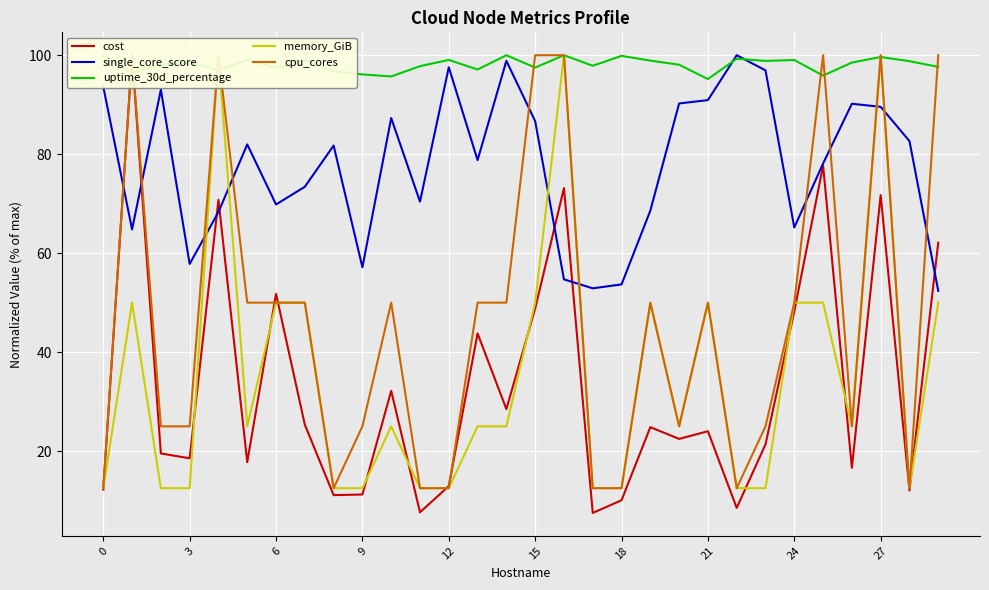

Rank the series at 19 from lowest to highest value.

cost, memory_GiB, cpu_cores, single_core_score, uptime_30d_percentage